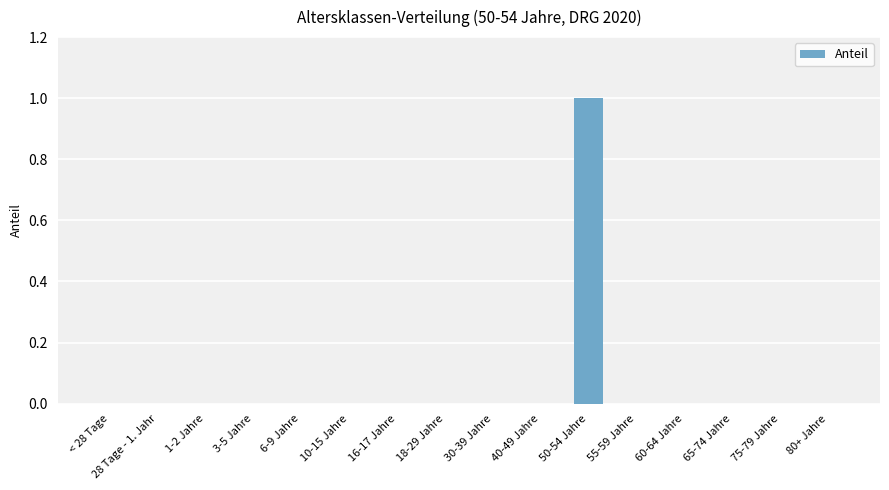

What is the maximum value shown in the chart?

1